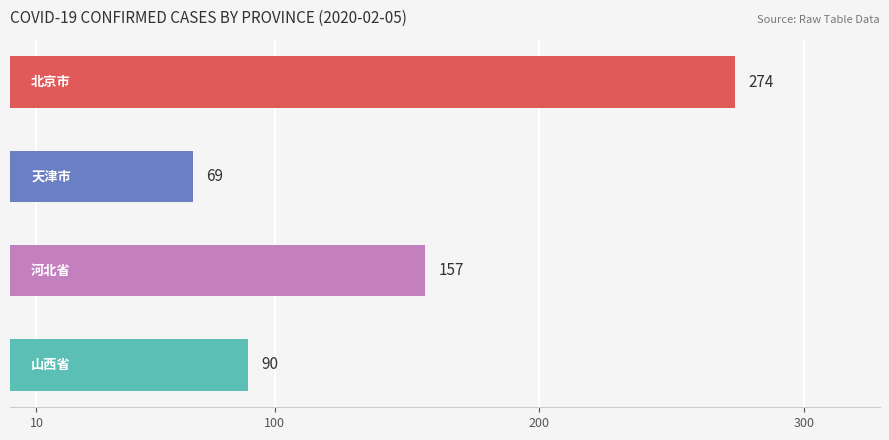

What is the difference between the maximum and second lowest values?

184